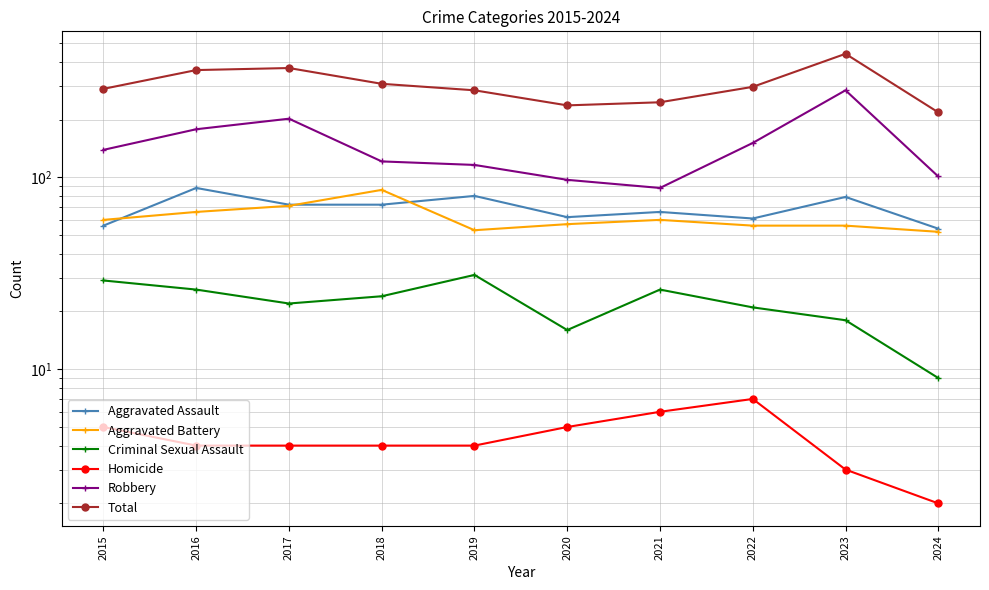

Is it true that Robbery equals 97 at 2020?

True